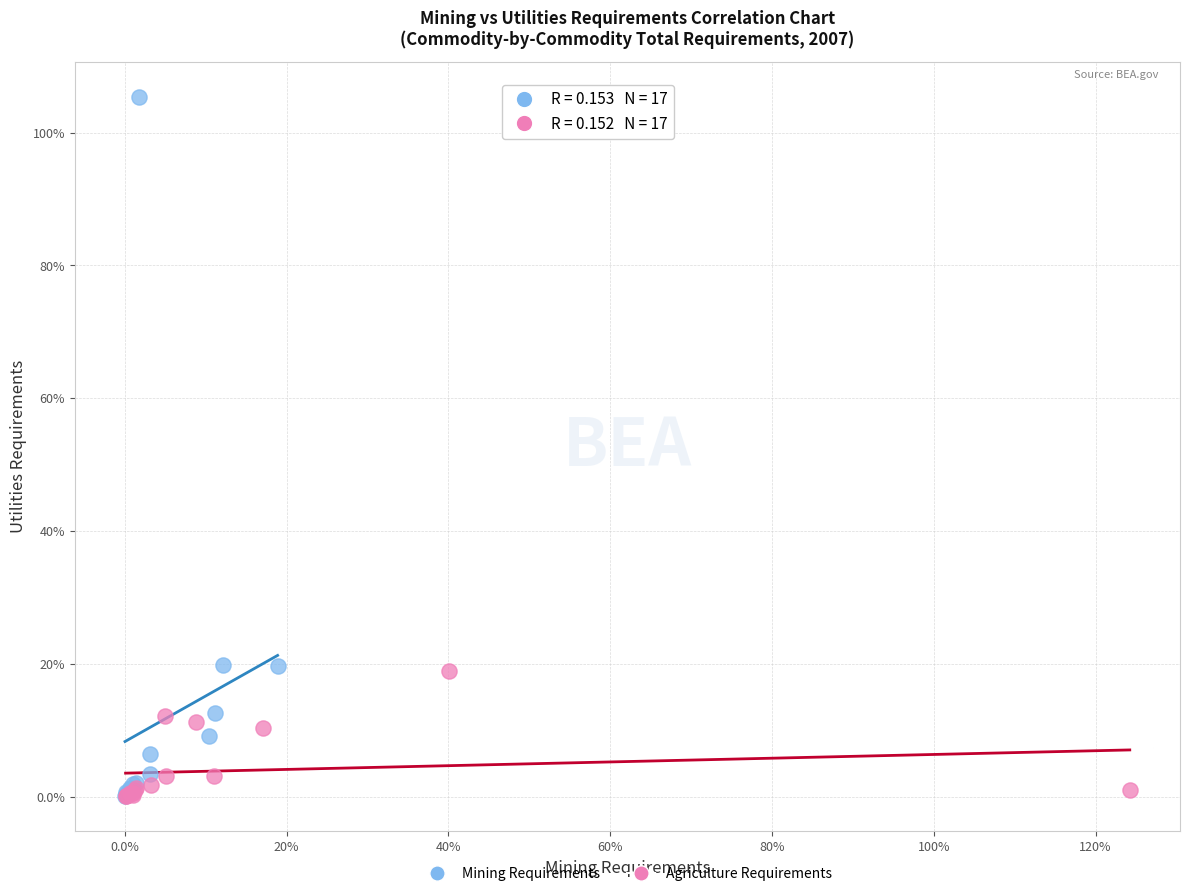

What are all the series names shown in the legend?

Mining Requirements, Agriculture Requirements